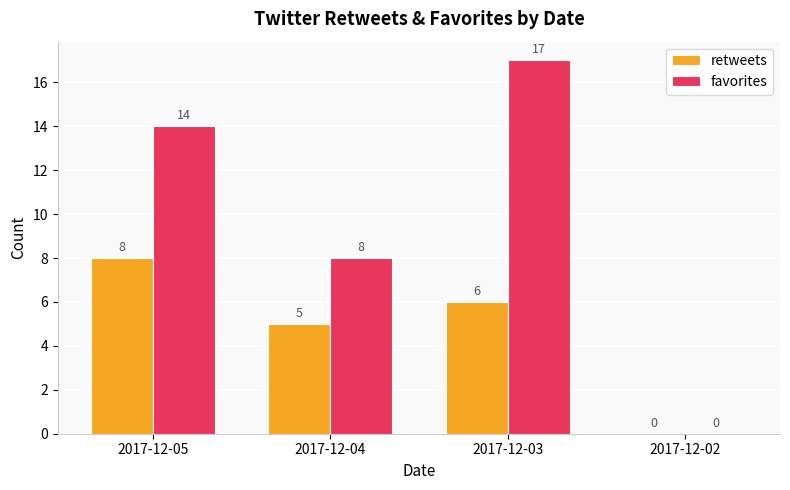

What is the greatest value displayed?

17